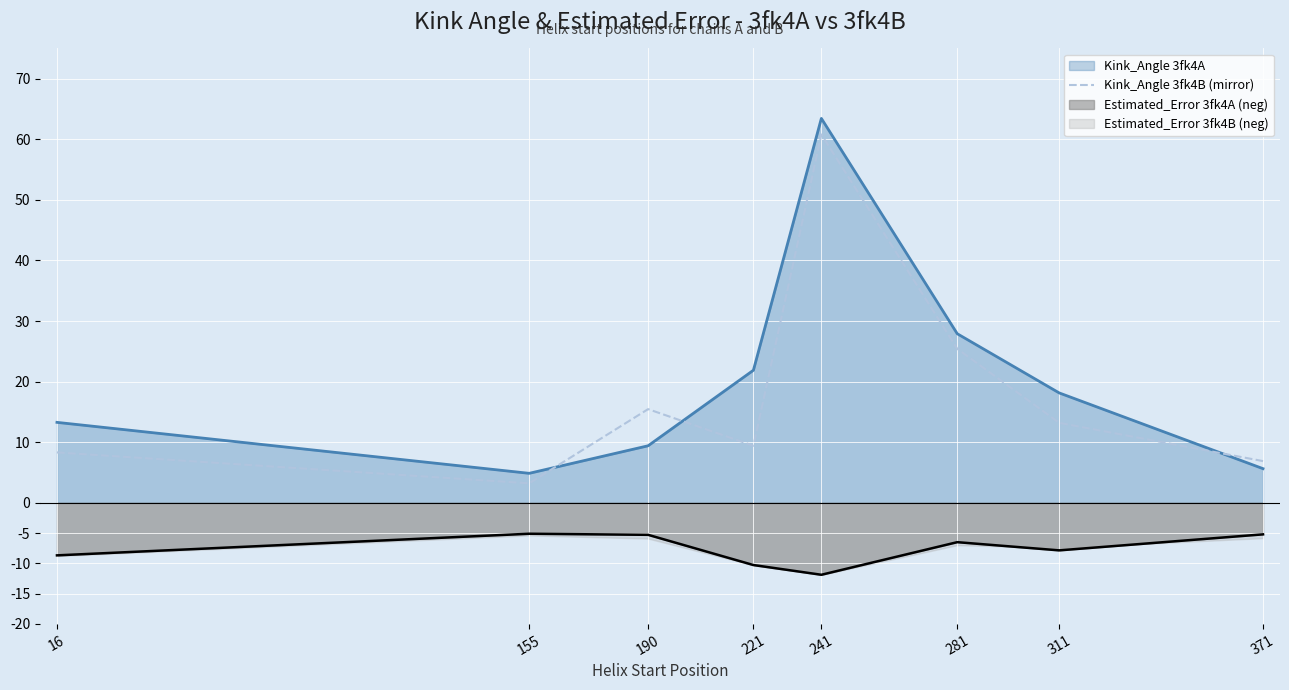

At which category does the chart reach its peak across all series?

241